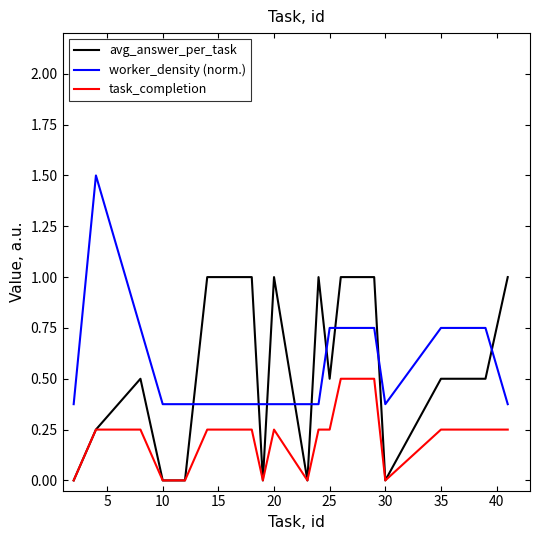

How many task_completion values are between 0 and 1?

20